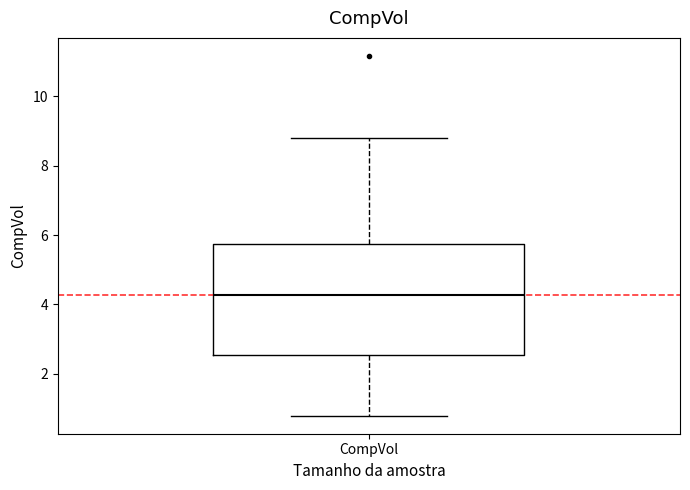

Where does the lower whisker of the box for CompVol end on the y-axis? The values are not printed on the chart, so give them approximately, as read against the axis.

0.8